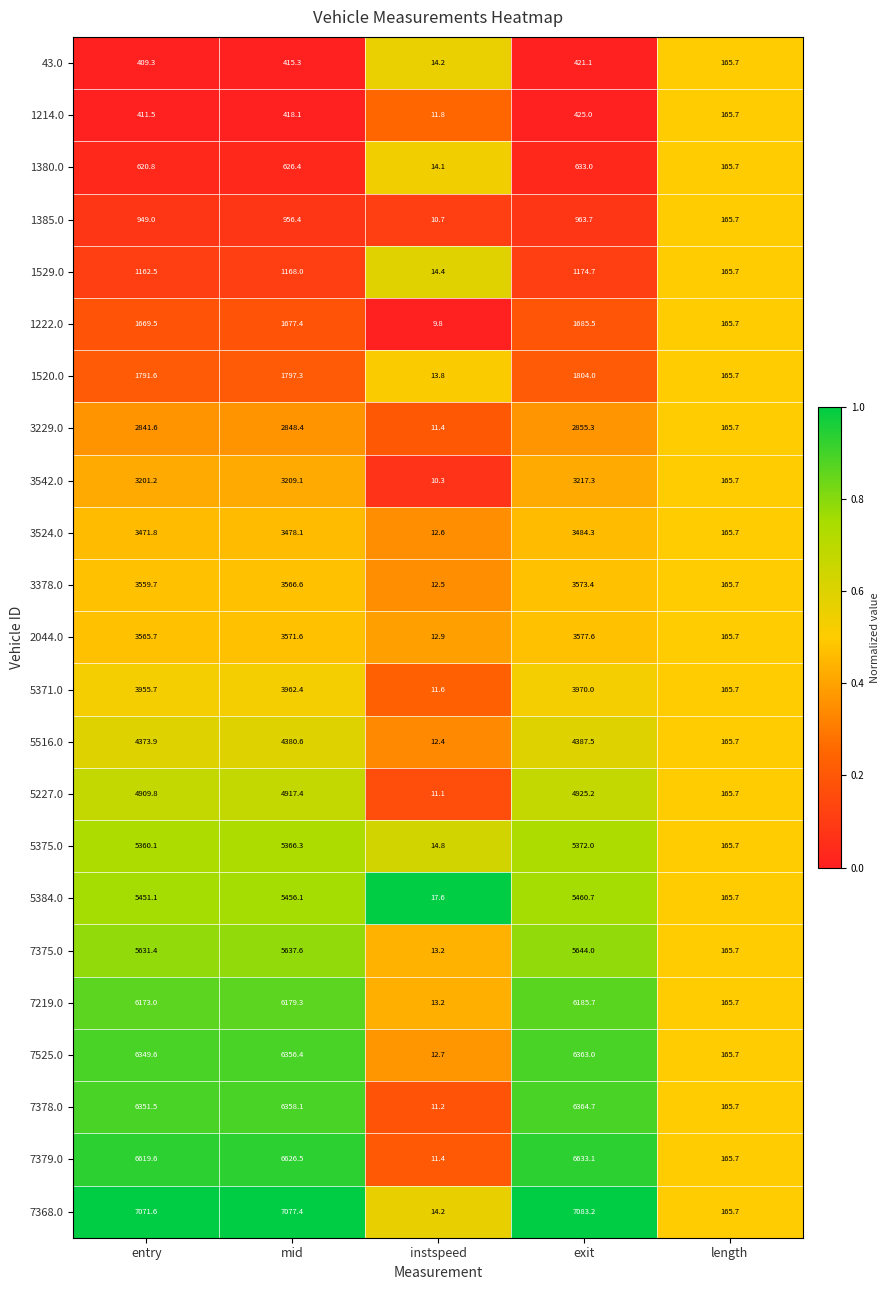

The 1222.0 series shows 1685.5 at exit. True or false?

True